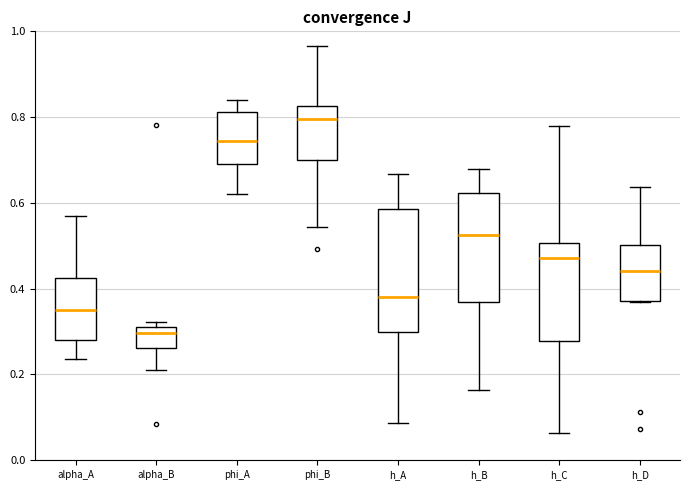

Reading left to right, read every box against the y-axis: the position of its median line, the range the box covers, and the ends of its whiskers. The values are not printed on the chart, so give them approximately, as read against the axis.

alpha_A: median 0.34, box 0.28 to 0.42, whiskers 0.24 to 0.56
alpha_B: median 0.30, box 0.26 to 0.32, whiskers 0.22 to 0.32 (just above the box's upper edge)
phi_A: median 0.74, box 0.70 to 0.82, whiskers 0.62 to 0.84
phi_B: median 0.80, box 0.70 to 0.82, whiskers 0.54 to 0.96
h_A: median 0.38, box 0.30 to 0.58, whiskers 0.08 to 0.66
h_B: median 0.52, box 0.36 to 0.62, whiskers 0.16 to 0.68
h_C: median 0.48, box 0.28 to 0.50, whiskers 0.06 to 0.78
h_D: median 0.44, box 0.38 to 0.50, whiskers 0.36 to 0.64